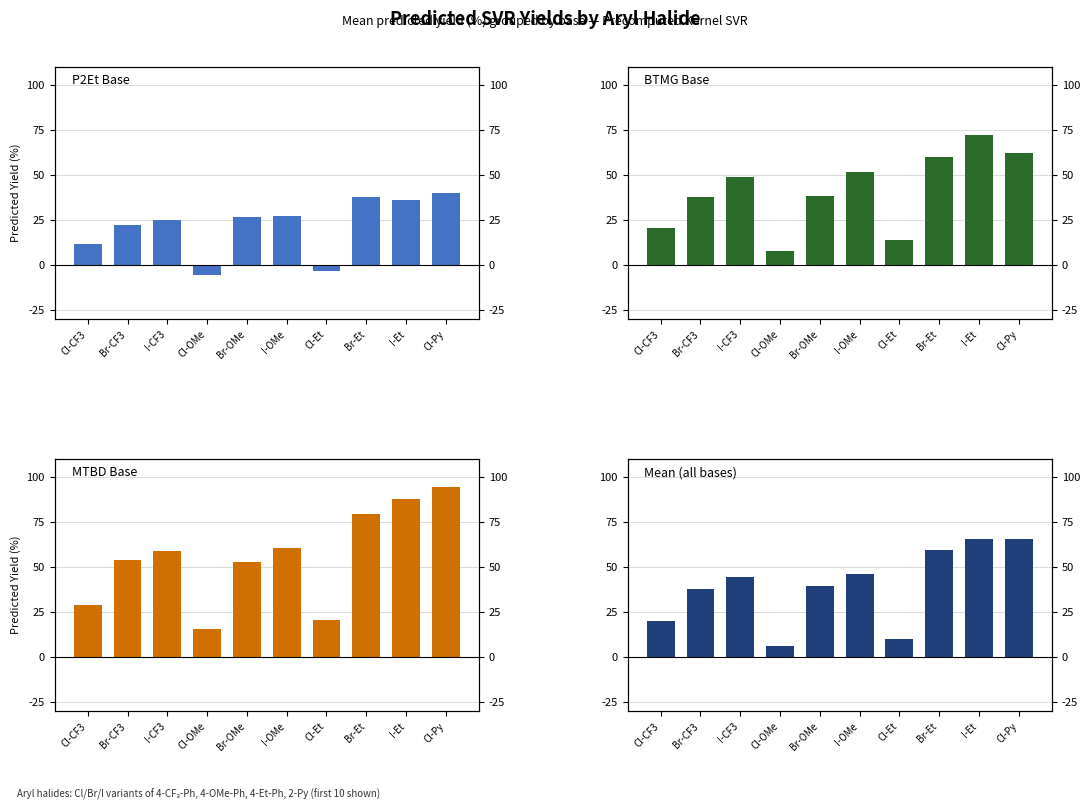

What is the average value of the MTBD series?

55.2